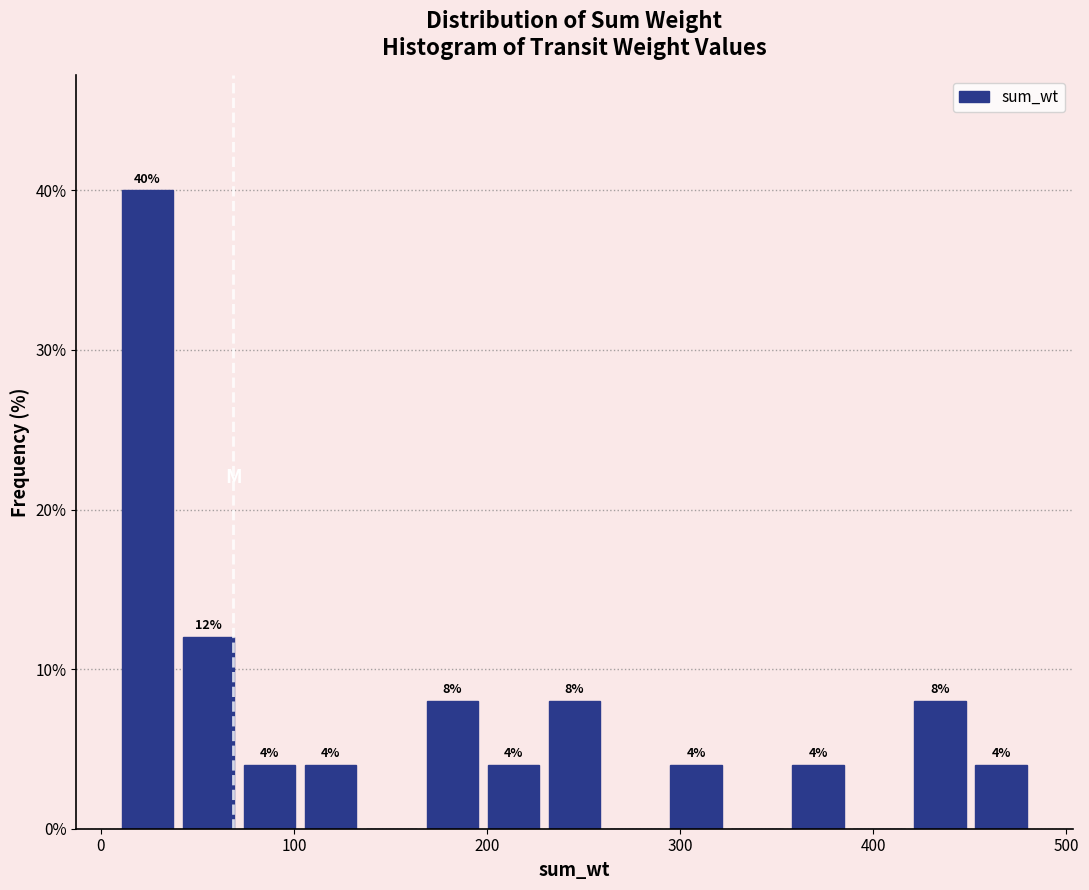

Around what value on the x-axis is the tallest bar? Give the approximate position of its centre, as read against the axis.

20